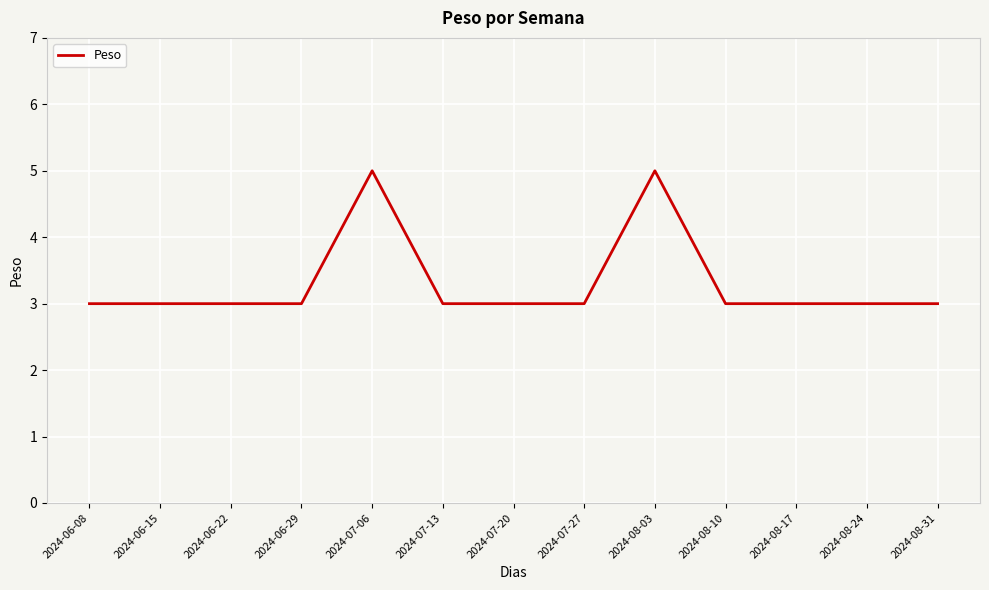

Is it true that the value at 2024-08-31 is 3?

True